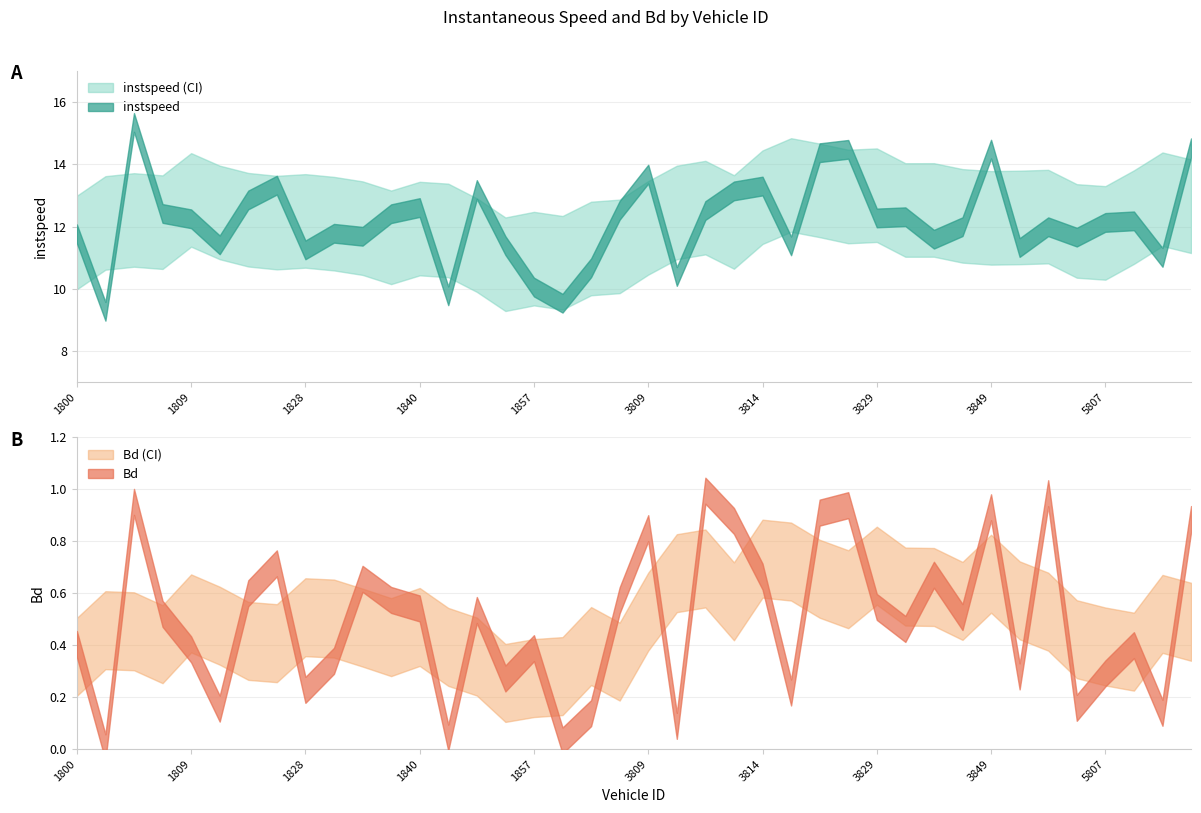

At which label does Bd reach its peak?

3812